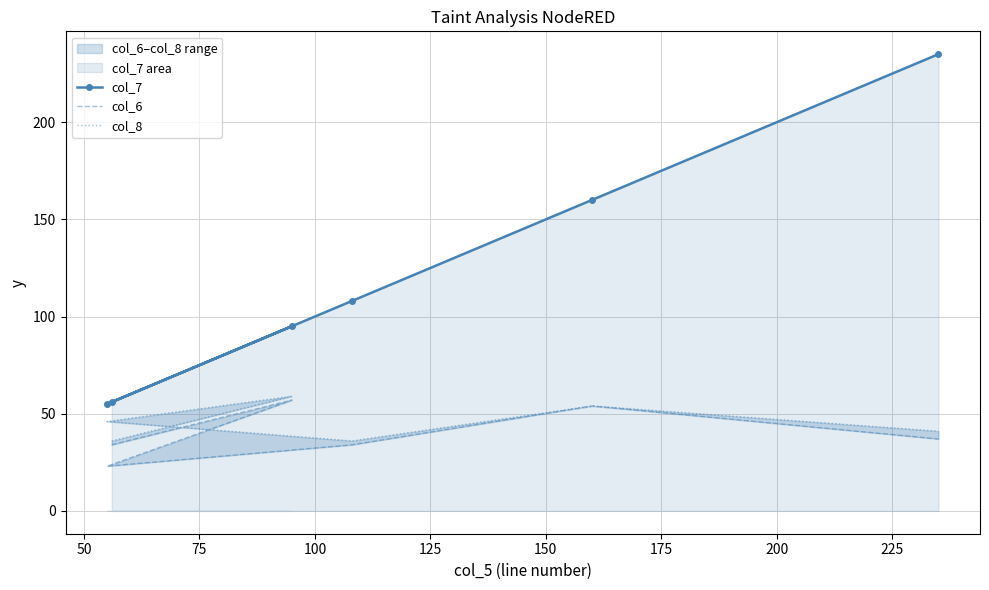

What is the value of the col_7 point at the 2nd from the left?

56